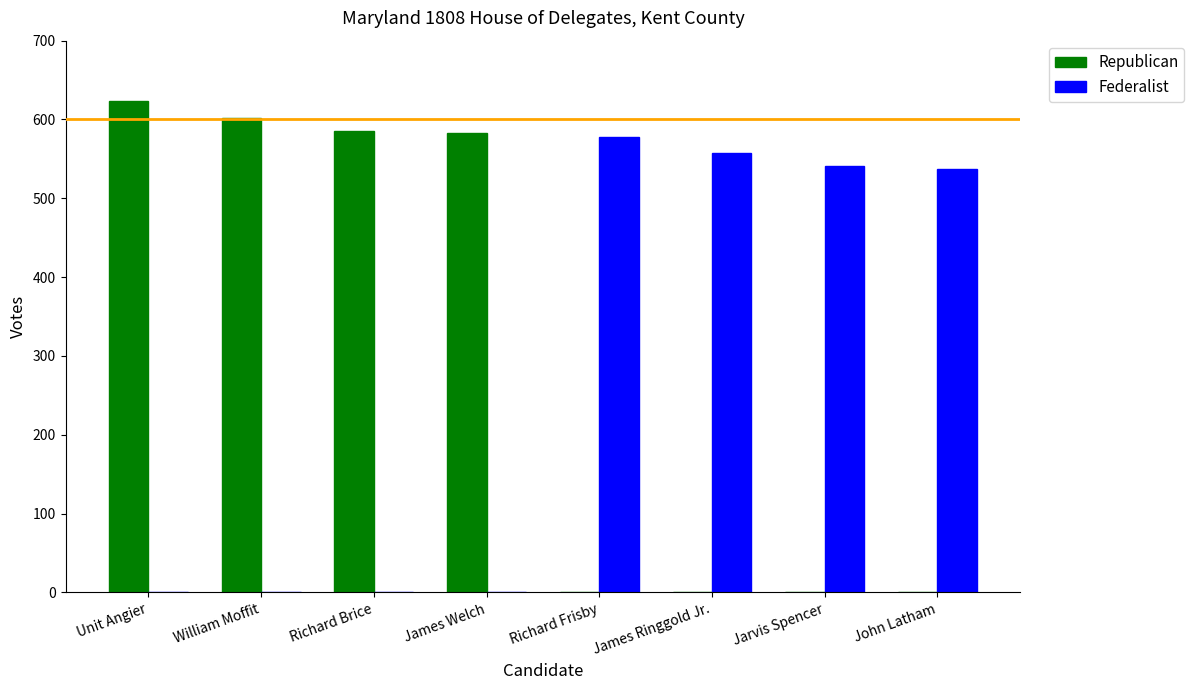

What is the sum of the Republican values at James Welch and Unit Angier?

1206